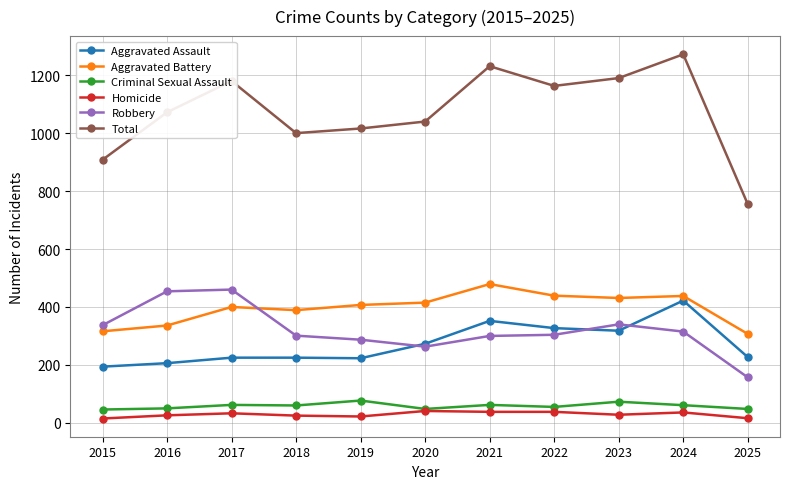

True or false: Aggravated Battery has more than 1 interior local peaks.

True